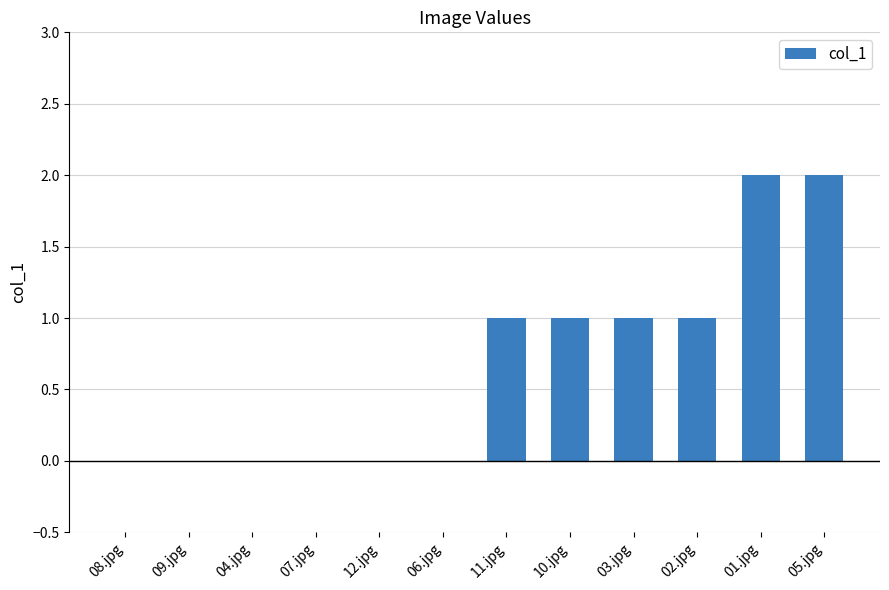

Reading left to right, what are all the values shown in this chart?

0	0	0	0	0	0	1	1	1	1	2	2